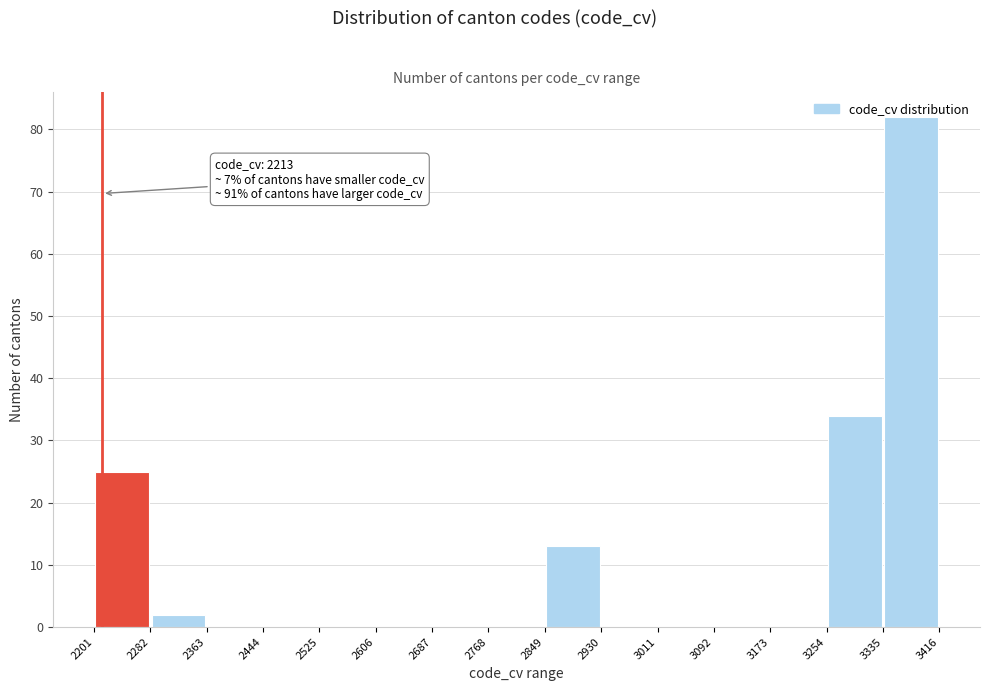

Over which range of the x-axis is the bar tallest?

3335 to 3416